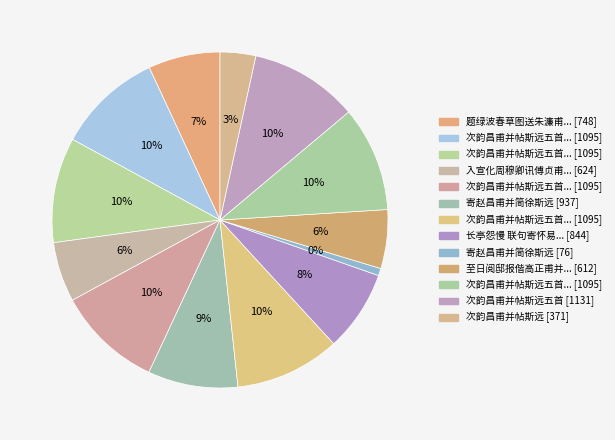

Approximately how many times larger is the value at 至日阅邸报偕高正甫并列直指荐牍感怀寄赠 compared to 寄赵昌甫并简徐斯远?

0.7